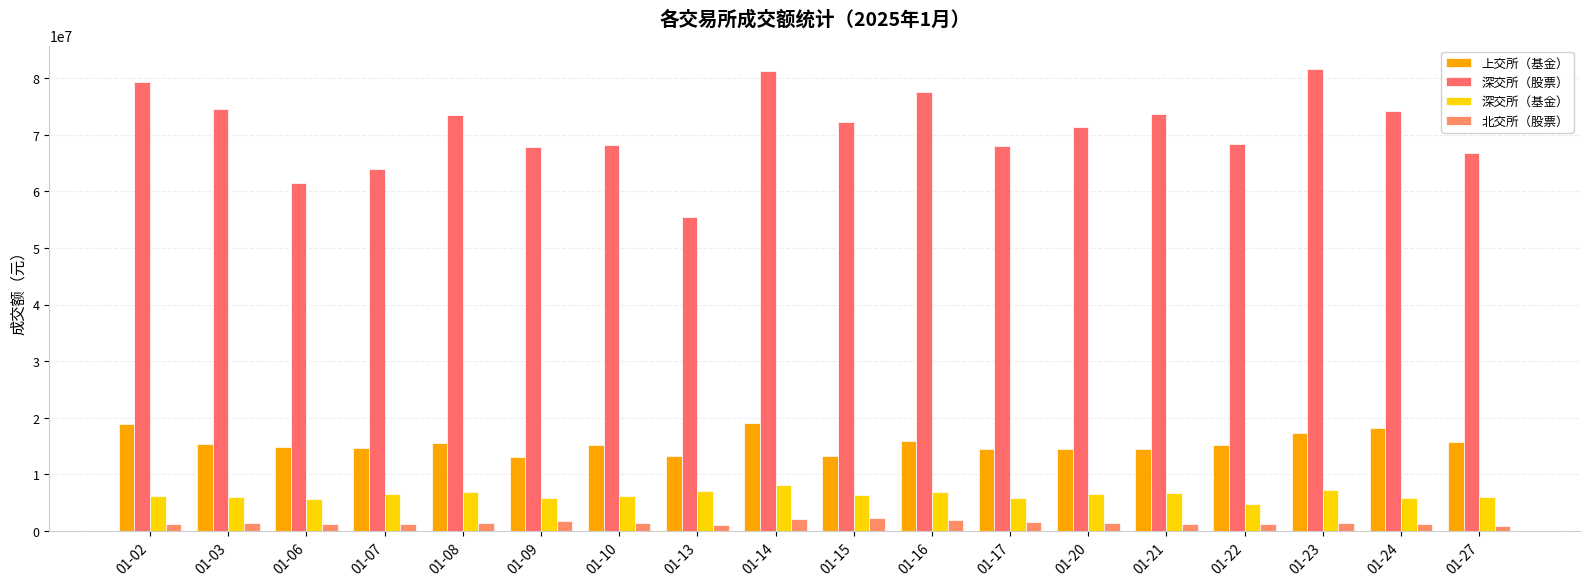

The value of 北交所（股票） at 01-14 is 2153903.7. True or false?

True